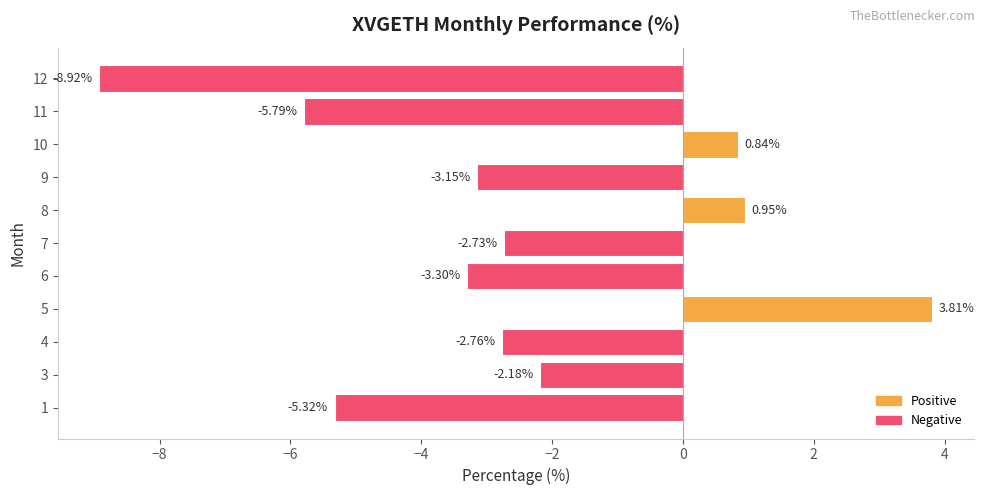

Which label corresponds to the smallest value in the chart?

12